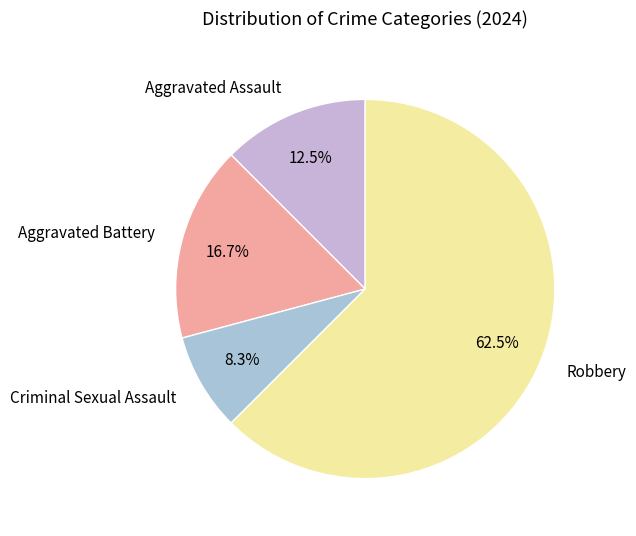

Count the number of slices in the pie.

4